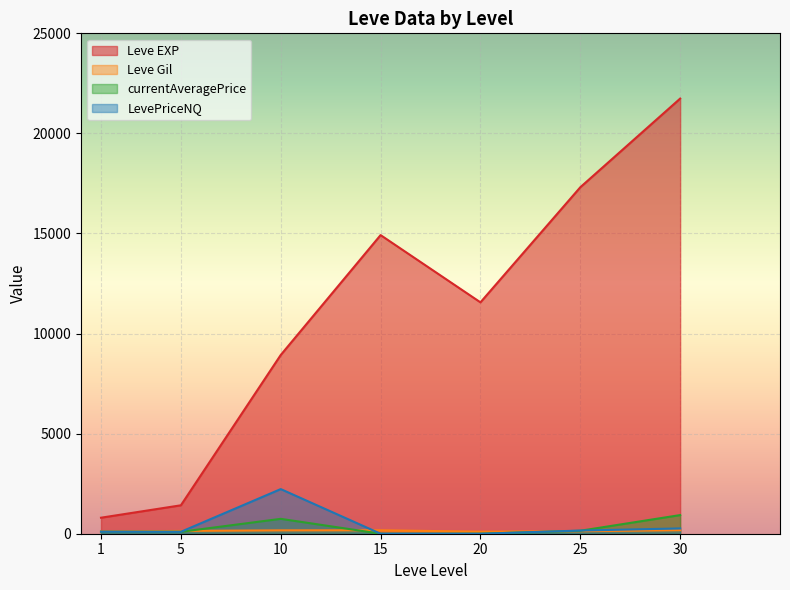

At which category is the sum across all series the highest?

30